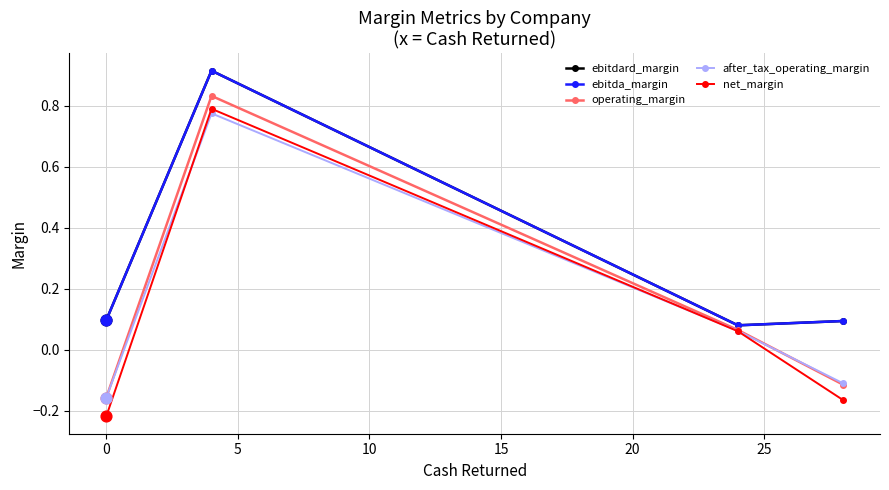

Which series has the largest Y range (max minus min)?

net_margin